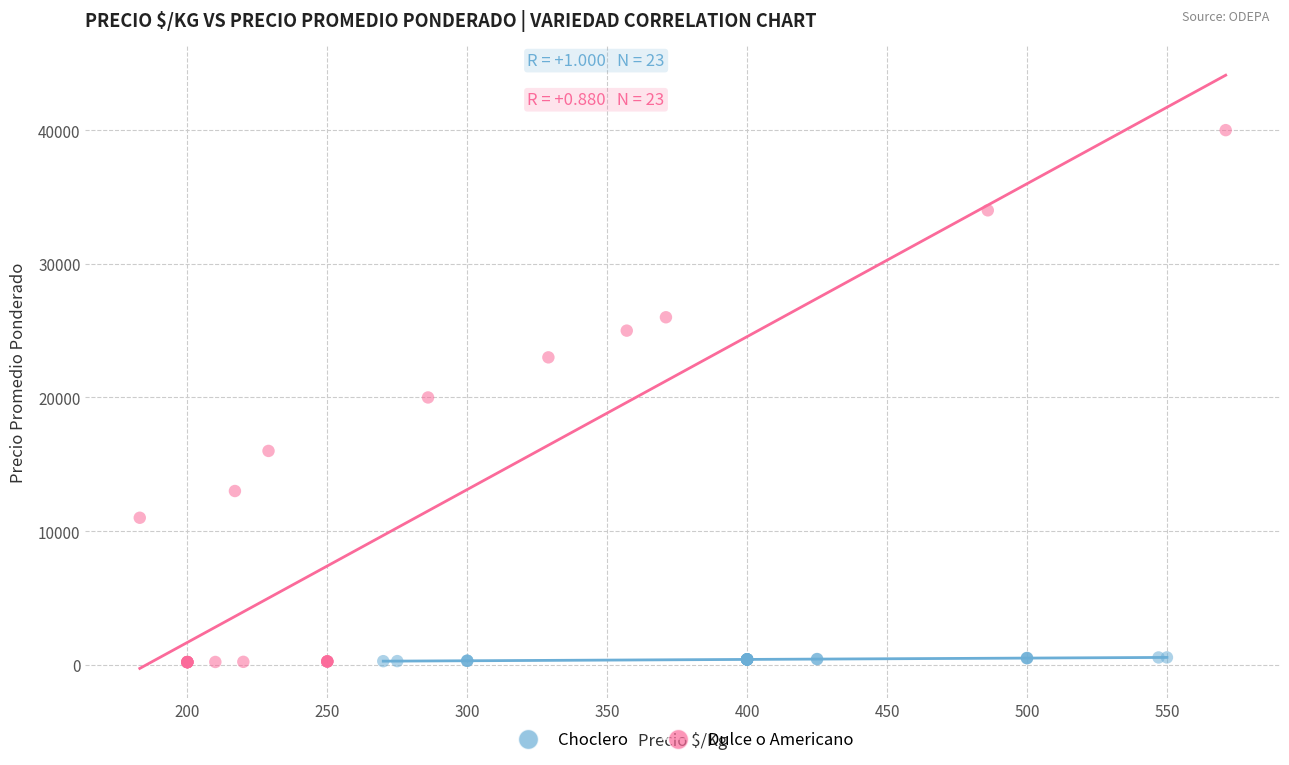

Which series has the largest Y range (max minus min)?

Dulce o Americano